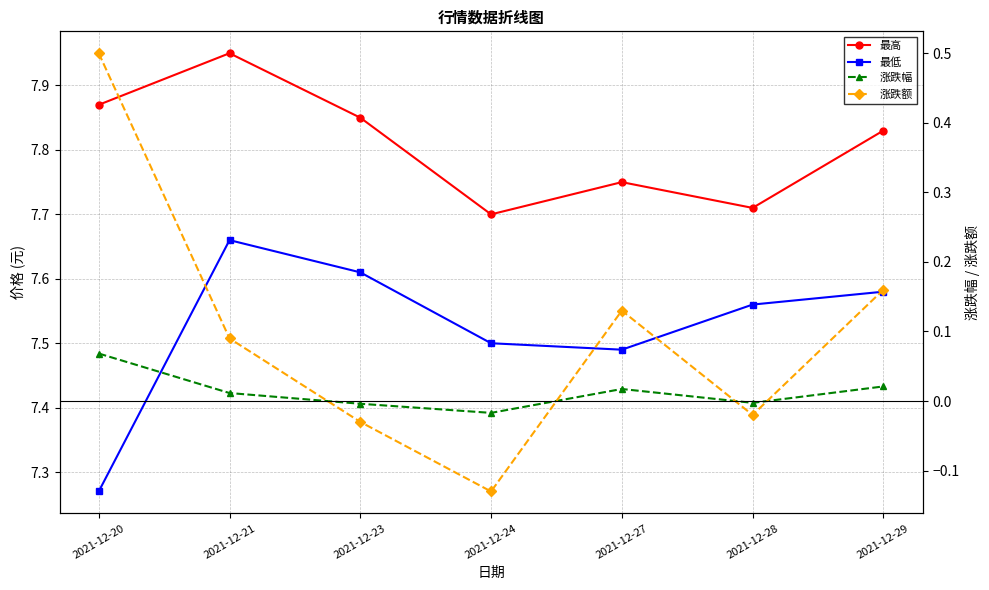

Rank the categories by 涨跌额 value from highest to lowest.

2021-12-20, 2021-12-29, 2021-12-27, 2021-12-21, 2021-12-28, 2021-12-23, 2021-12-24